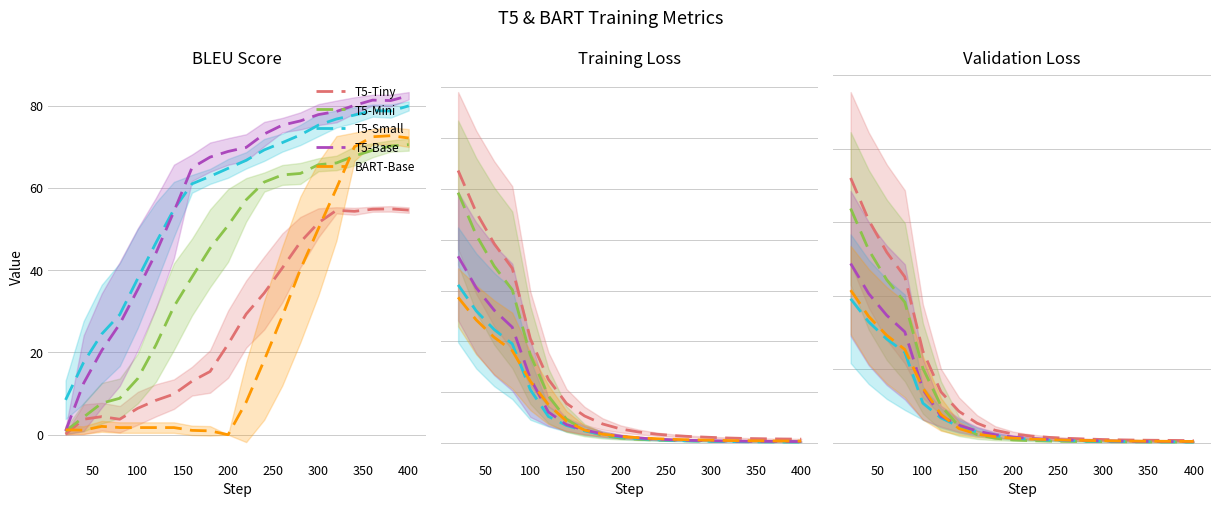

Count the number of data series in this chart.

5